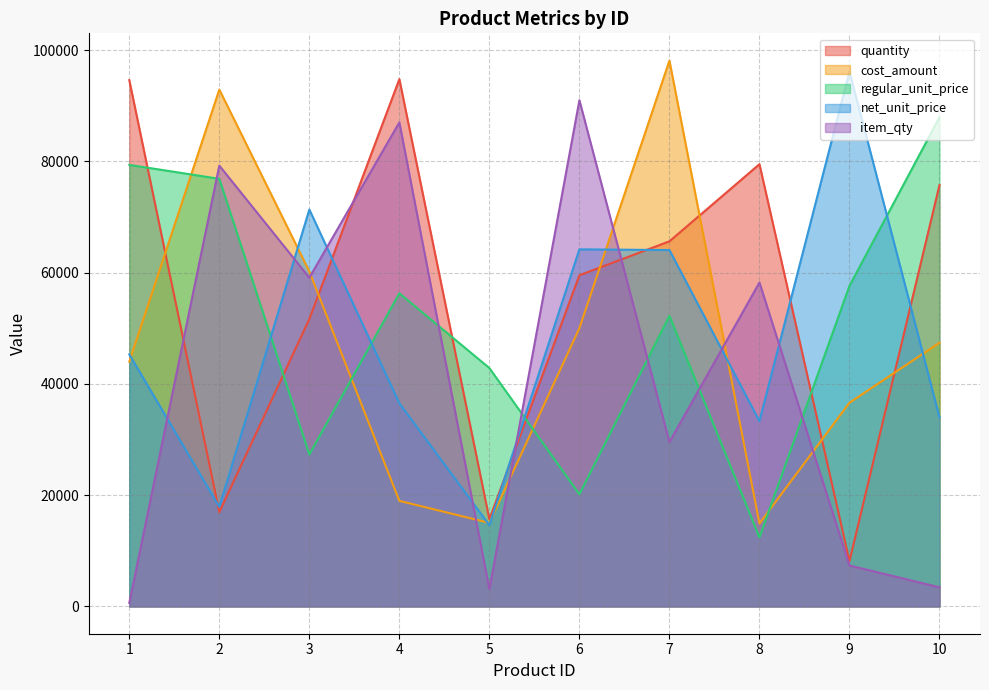

What is the smallest value displayed?

636